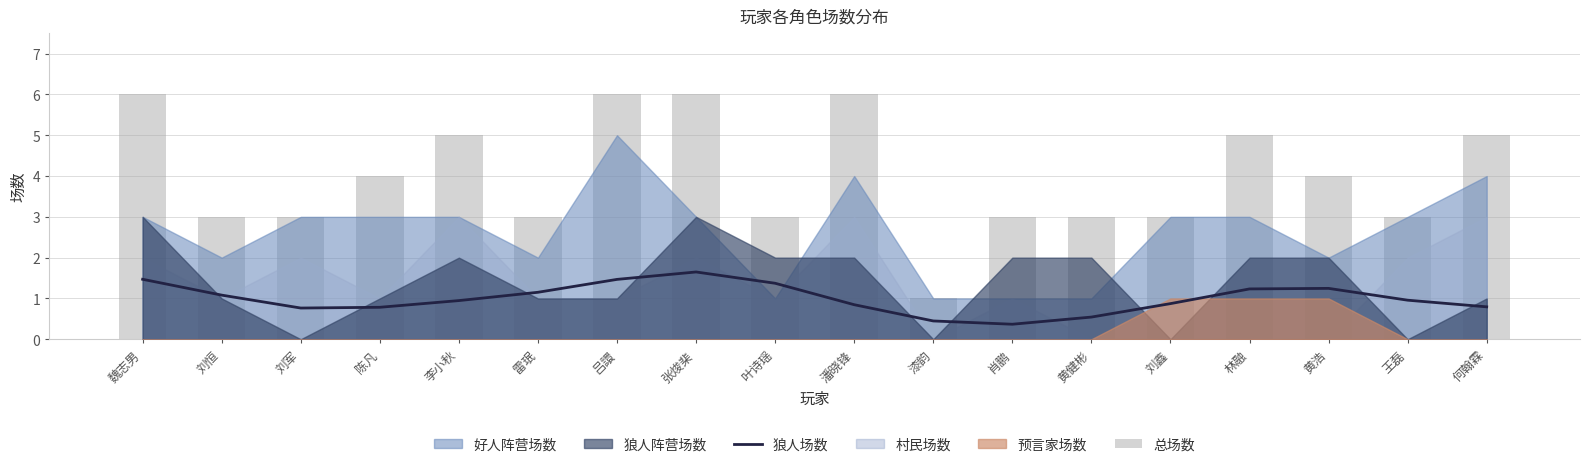

What is the maximum value for 总场数?

6.0